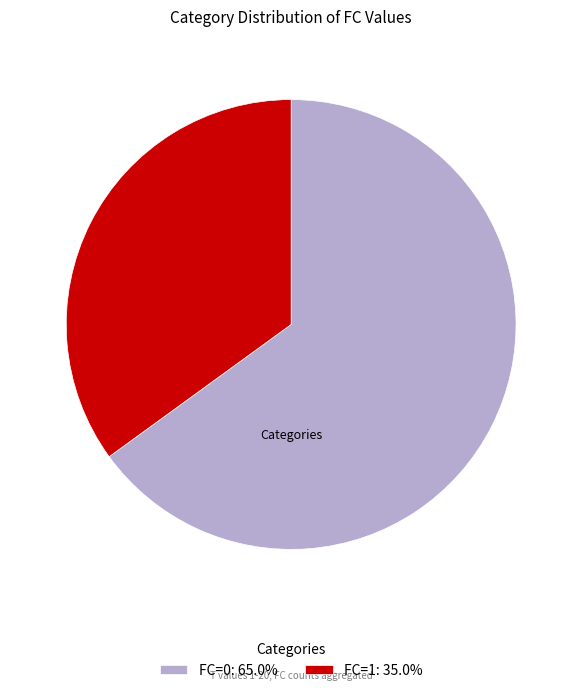

What is the majority slice?

FC=0